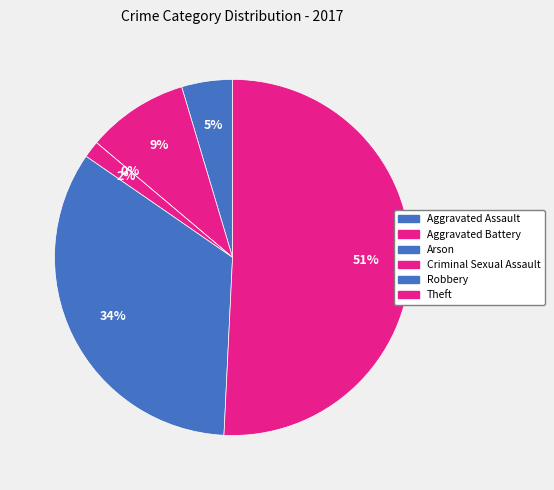

Which slice is the largest?

Theft